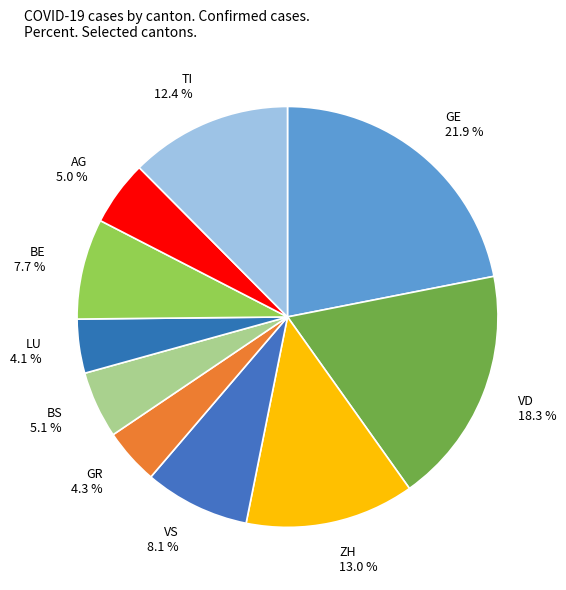

Is the sum of BE and VD greater than half?

No